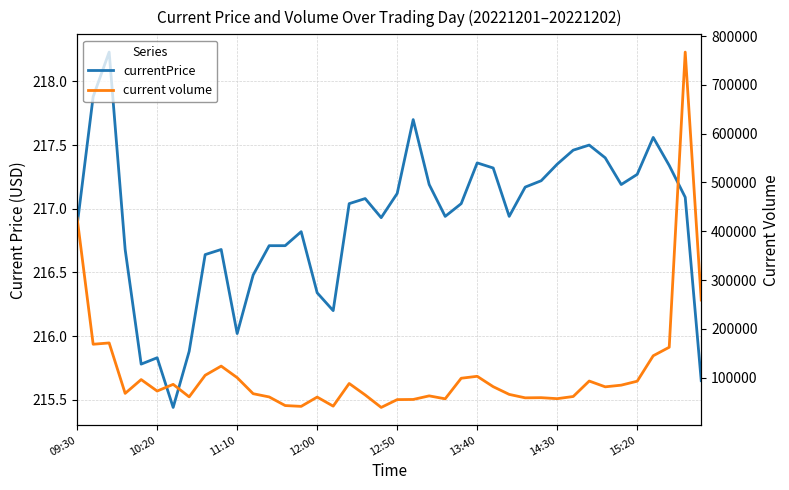

Which has a higher value, 24 or 14?

24